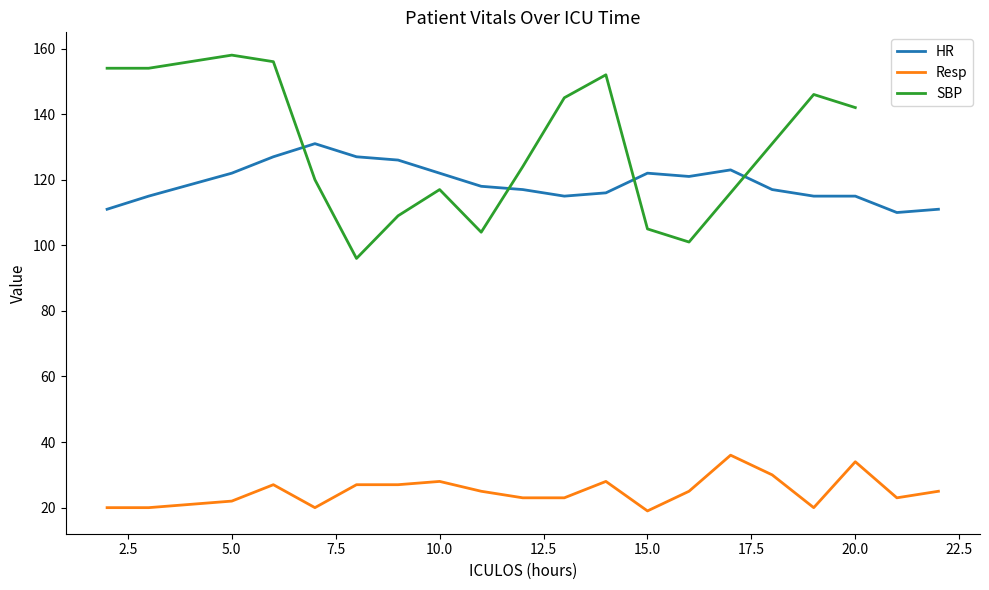

True or false: HR and Resp cross at least once.

False